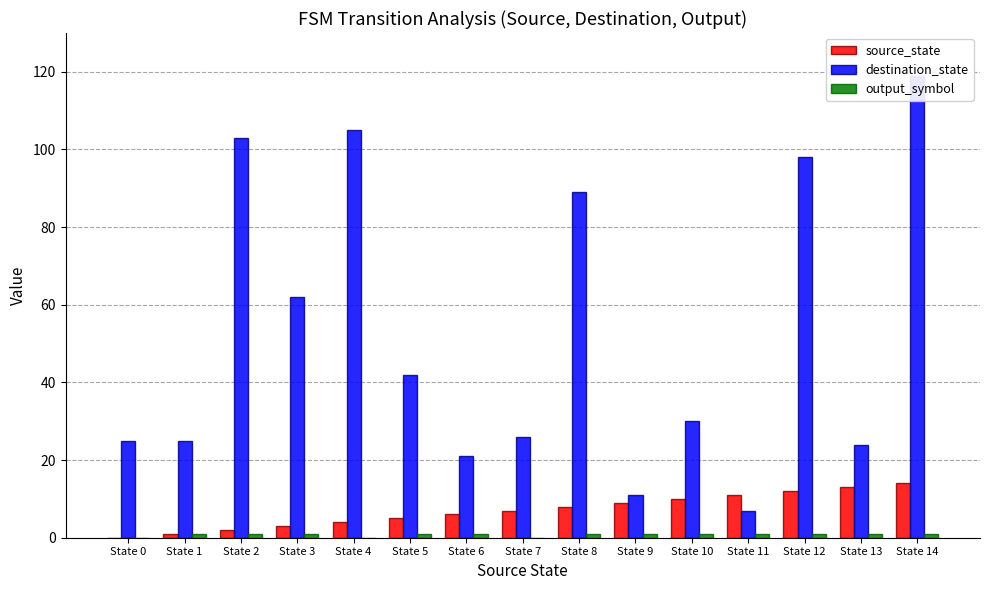

What is the average value of the destination_state series?

52